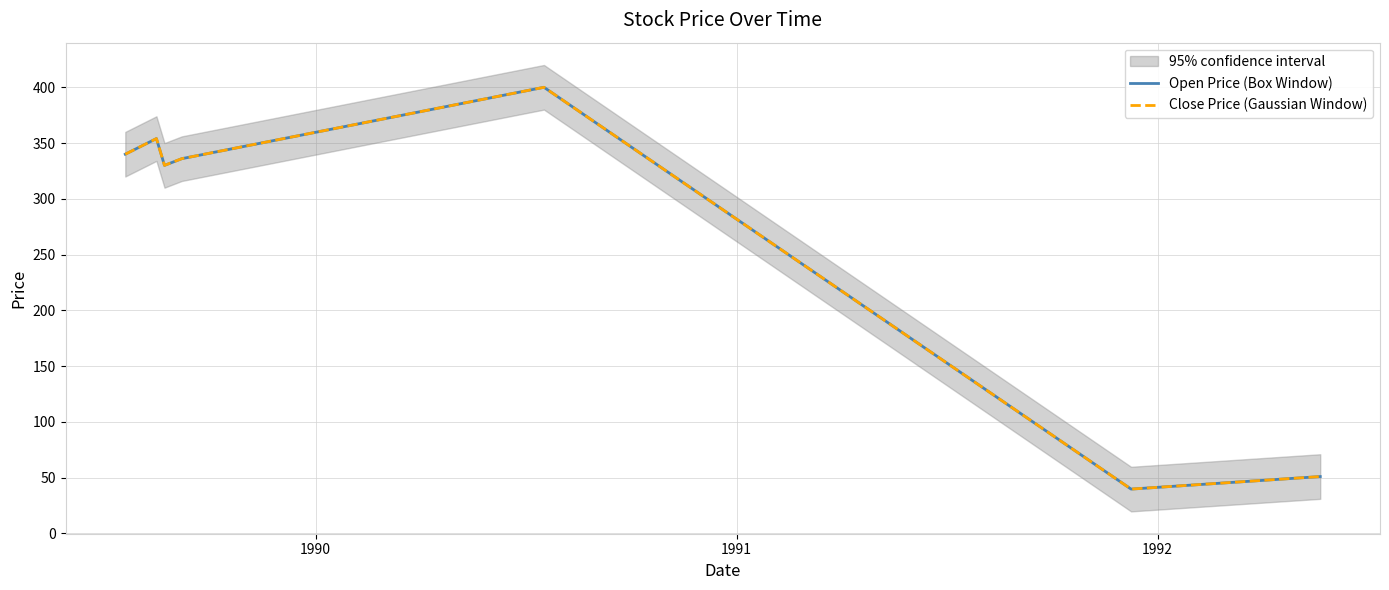

How many lines are shown in the chart?

2